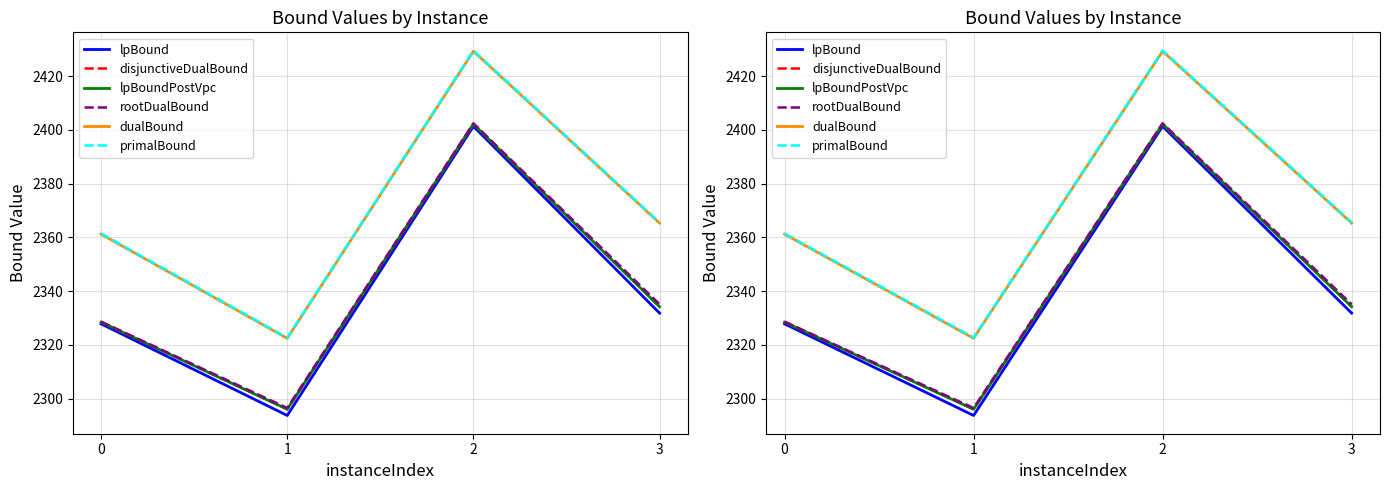

How many values in the dualBound series exceed 2365?

2